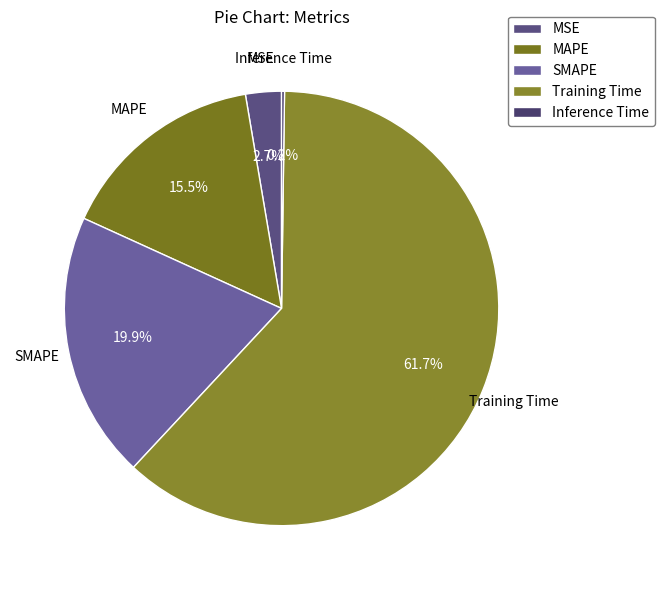

Between MAPE and Training Time, which is larger?

Training Time